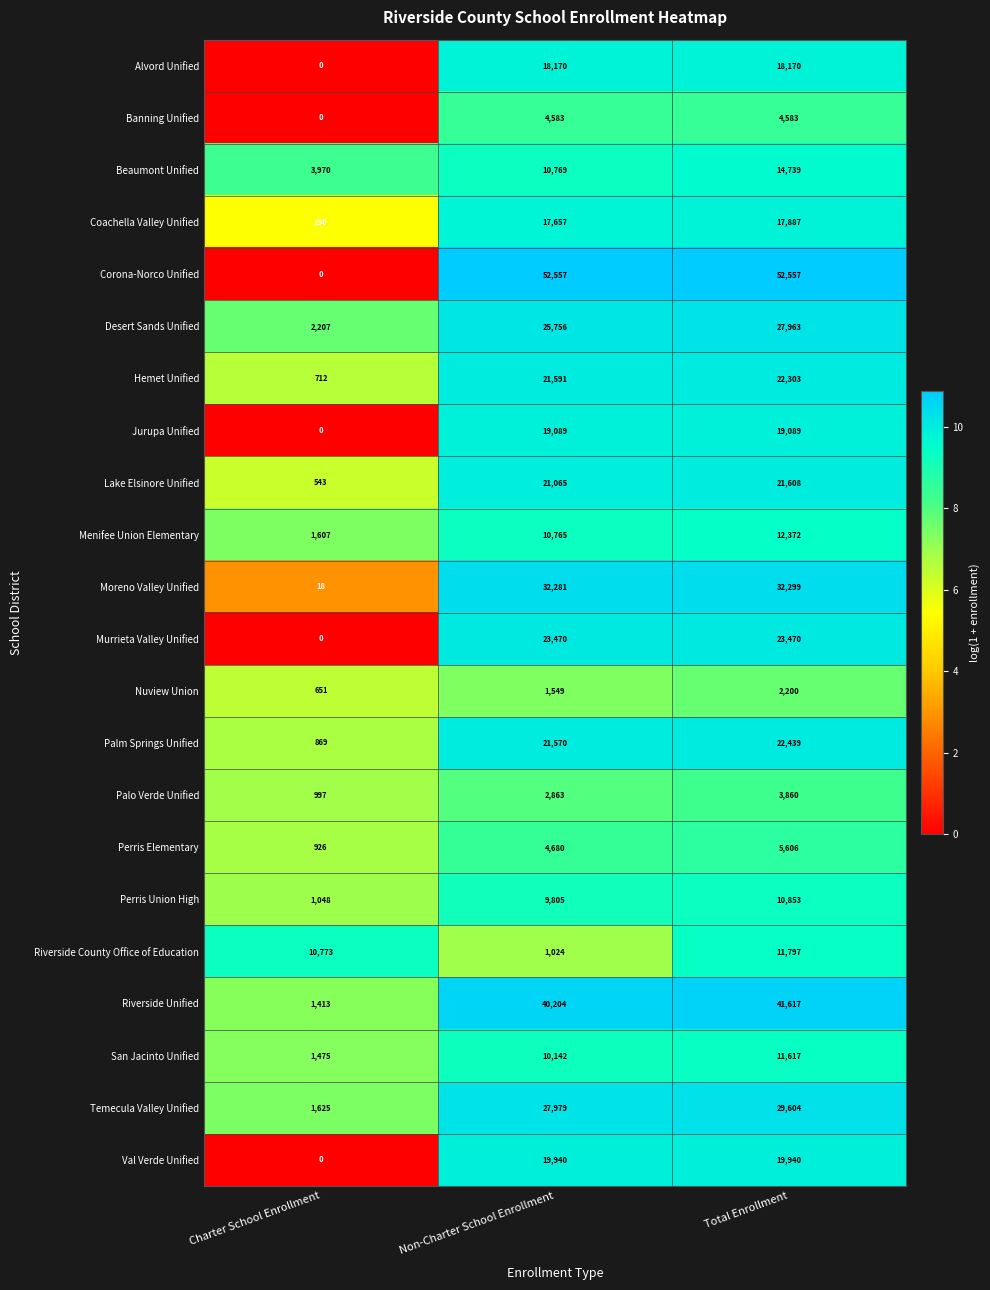

How many positive values does the Banning Unified series have?

2